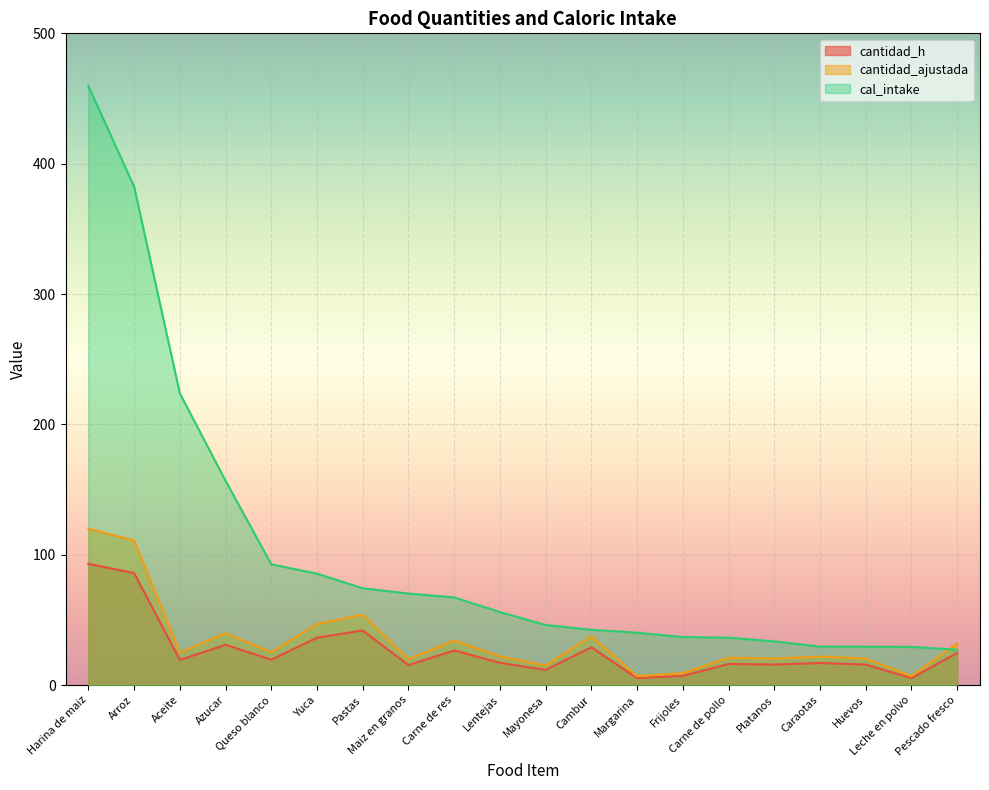

Reading left to right, what are all the values shown in this chart?

cantidad_h: Harina de maiz=93.0	Arroz=85.9	Aceite=19.3	Azucar=30.9	Queso blanco=19.5	Yuca=36.3	Pastas=41.9	Maiz en granos=15.3	Carne de res=26.5	Lentejas=17.1	Mayonesa=11.6	Cambur=29.0	Margarina=5.3	Frijoles=7.0	Carne de pollo=16.2	Platanos=15.8	Caraotas=16.9	Huevos=15.8	Leche en polvo=5.3	Pescado fresco=24.7
cantidad_ajustada: Harina de maiz=120.0	Arroz=110.8	Aceite=24.9	Azucar=39.8	Queso blanco=25.1	Yuca=46.9	Pastas=54.0	Maiz en granos=19.8	Carne de res=34.2	Lentejas=22.0	Mayonesa=15.0	Cambur=37.4	Margarina=6.9	Frijoles=9.1	Carne de pollo=20.9	Platanos=20.3	Caraotas=21.8	Huevos=20.3	Leche en polvo=6.8	Pescado fresco=31.9
cal_intake: Harina de maiz=459.6	Arroz=382.4	Aceite=223.8	Azucar=156.7	Queso blanco=92.6	Yuca=85.5	Pastas=74.2	Maiz en granos=70.2	Carne de res=67.2	Lentejas=56.0	Mayonesa=46.1	Cambur=42.4	Margarina=40.1	Frijoles=36.8	Carne de pollo=36.4	Platanos=33.5	Caraotas=29.5	Huevos=29.5	Leche en polvo=29.3	Pescado fresco=27.1